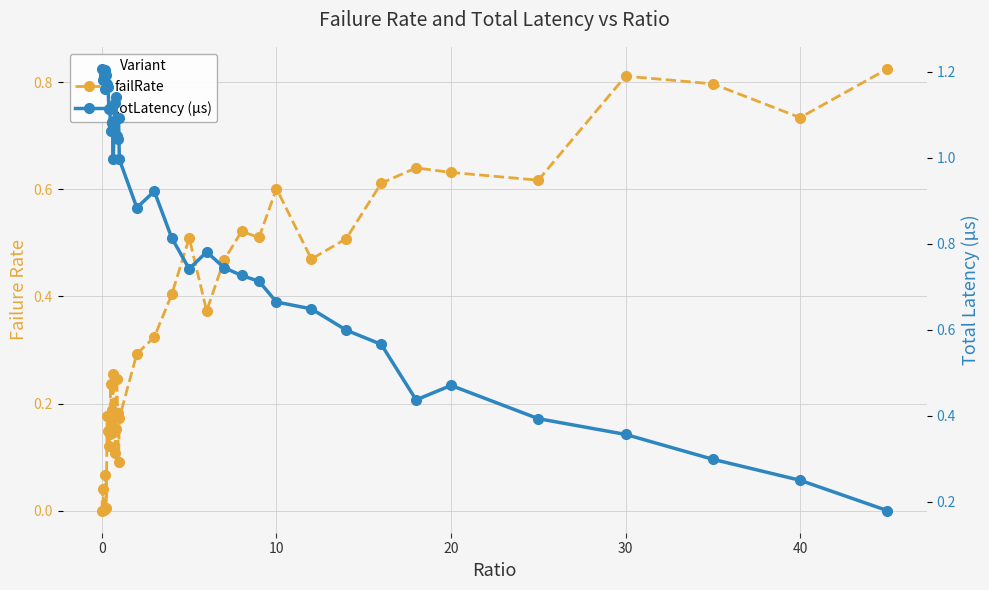

What is the difference between the highest and lowest values at 10?

0.1